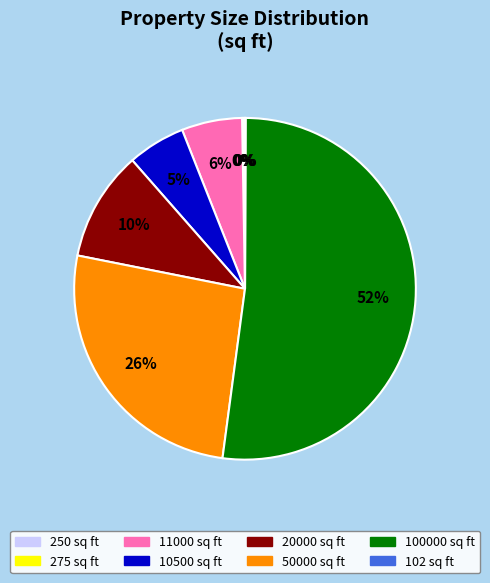

Which has a higher value, 10500 sq ft or 50000 sq ft?

50000 sq ft